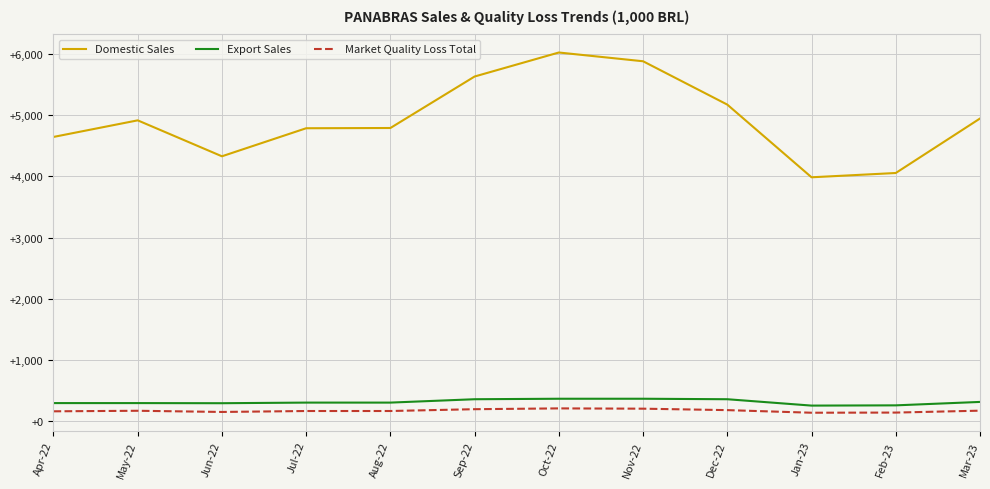

The value of Domestic Sales at Oct-22 is 6023.0. True or false?

True